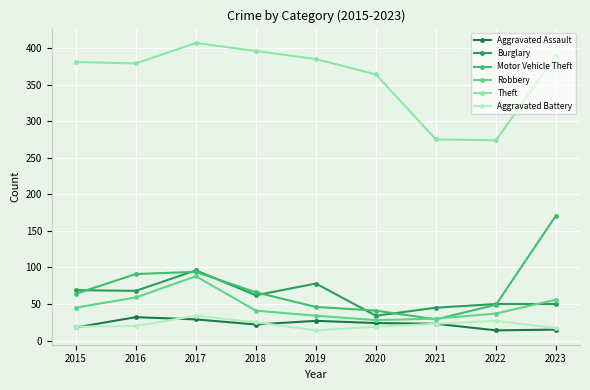

True or false: Theft and Motor Vehicle Theft cross at least once.

False